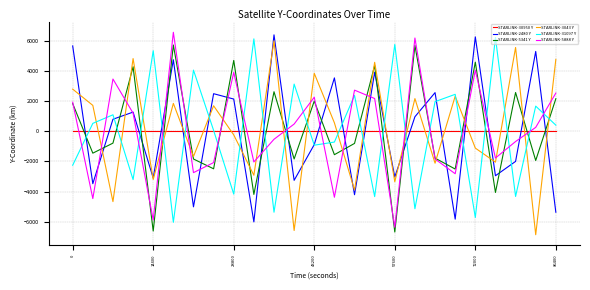

What is the maximum value shown in the chart?

6564.7